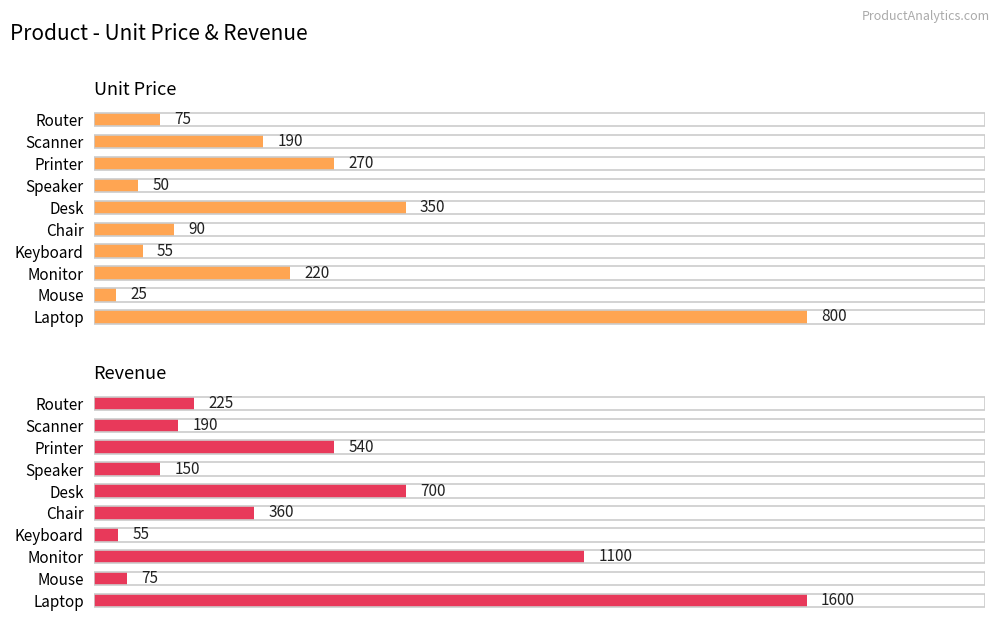

Between Speaker and Router, which series saw the biggest shift?

Revenue